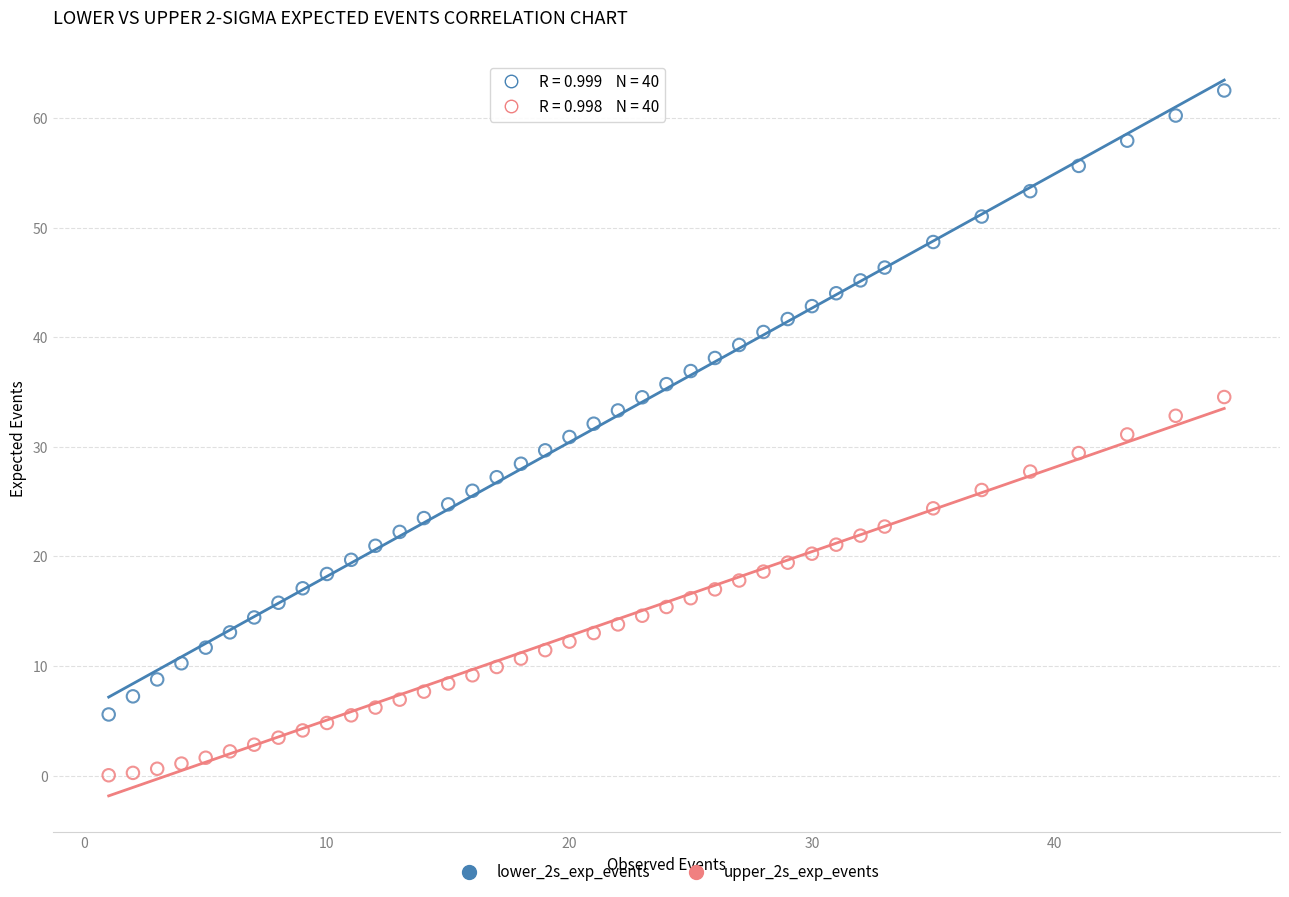

Across all data points, what is the range of Y values (max minus min)?

62.5